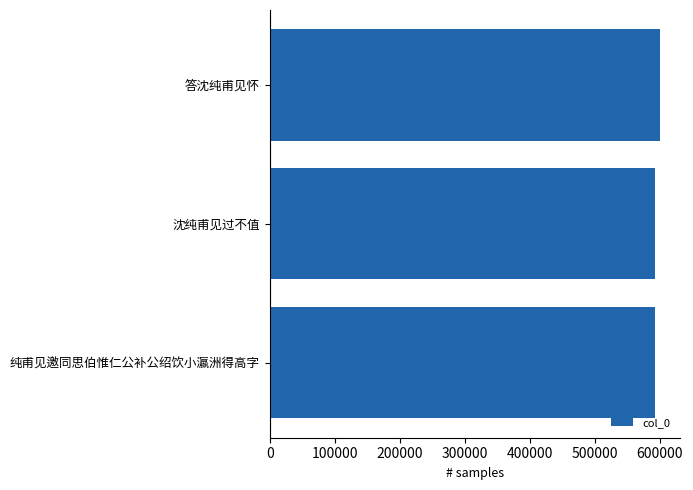

What is the ratio of the value at 答沈纯甫见怀 to the value at 纯甫见邀同思伯惟仁公补公绍饮小瀛洲得高字?

1.0